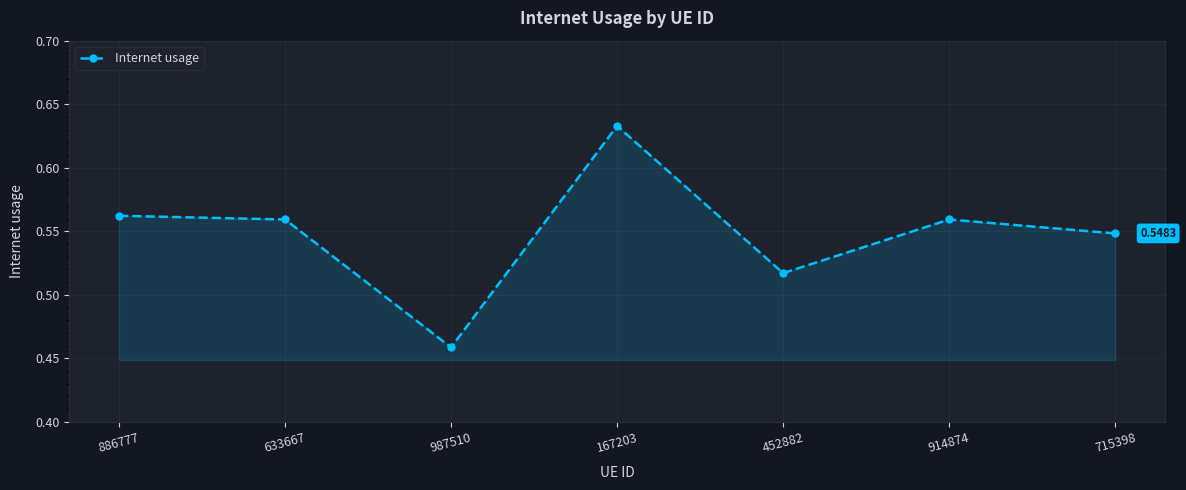

At which label is the value closest to 0?

987510